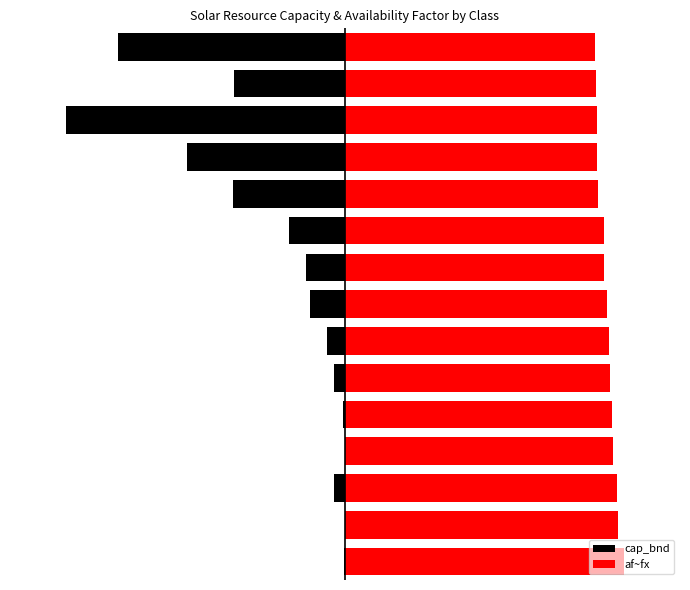

Does the chart contain stacked bars?

No